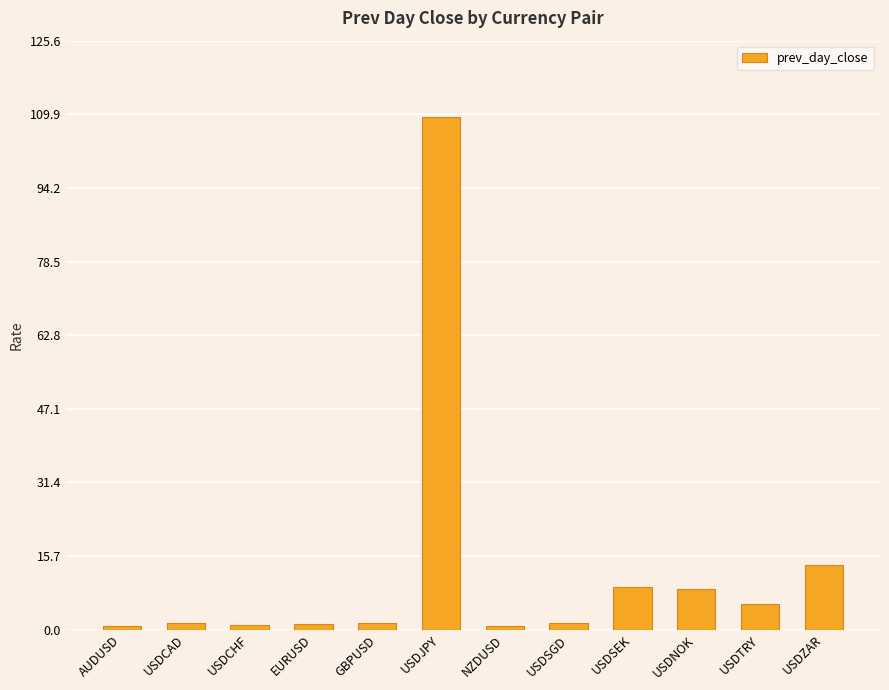

Between USDSEK and NZDUSD, which is larger?

USDSEK